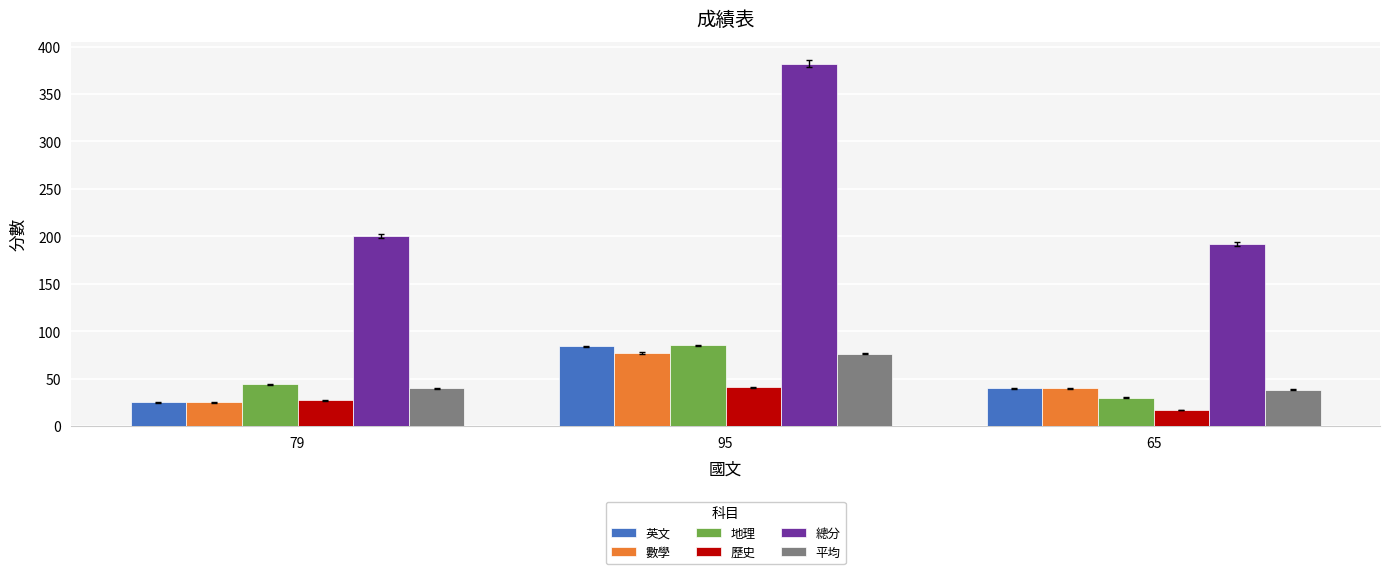

Which label corresponds to the largest value in the chart?

95